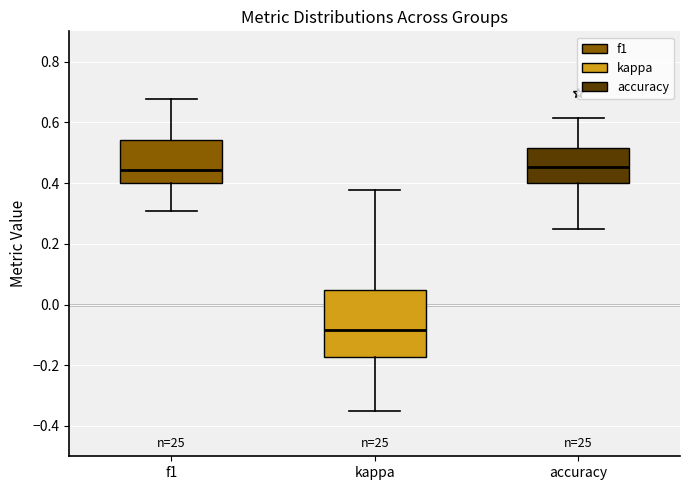

Which box has the lowest median line?

kappa